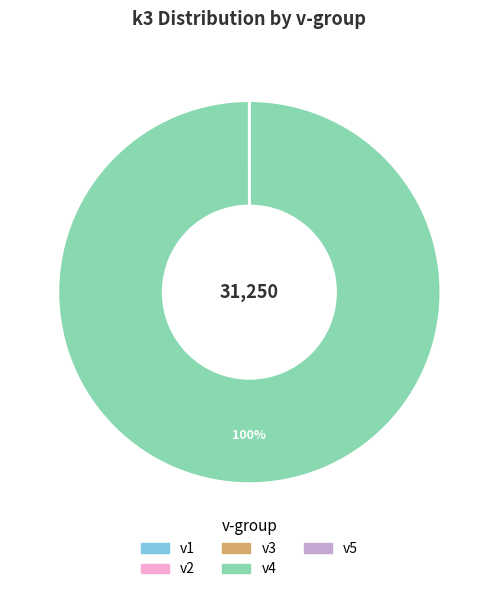

Which category has the biggest portion of the pie?

v4